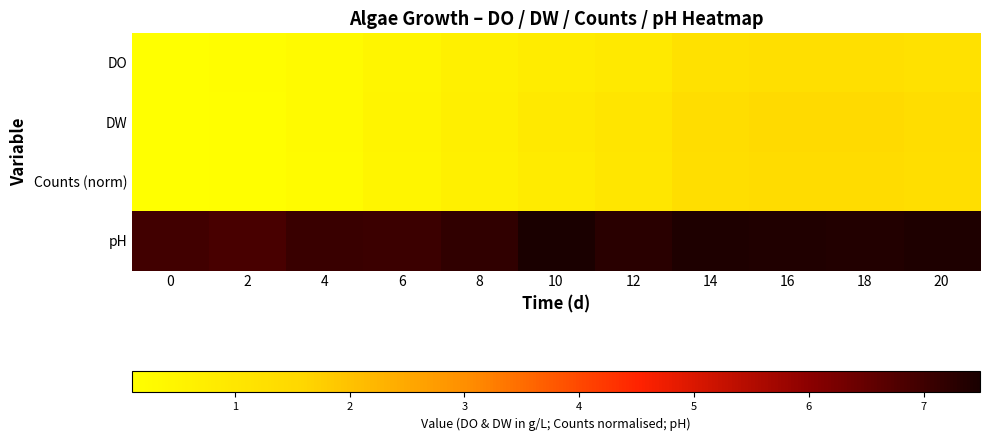

Reading left to right, extract all data points from this chart.

DO: 0=0.1	2=0.2	4=0.3	6=0.5	8=0.6	10=0.8	12=0.9	14=1.2	16=1.3	18=1.3	20=1.2
DW: 0=0.1	2=0.2	4=0.3	6=0.5	8=0.7	10=0.9	12=1.1	14=1.4	16=1.5	18=1.5	20=1.4
Counts (norm): 0=0.1	2=0.2	4=0.3	6=0.5	8=0.7	10=0.9	12=1.0	14=1.3	16=1.4	18=1.4	20=1.3
pH: 0=7.0	2=6.9	4=7.1	6=7.0	8=7.2	10=7.5	12=7.3	14=7.4	16=7.4	18=7.4	20=7.4